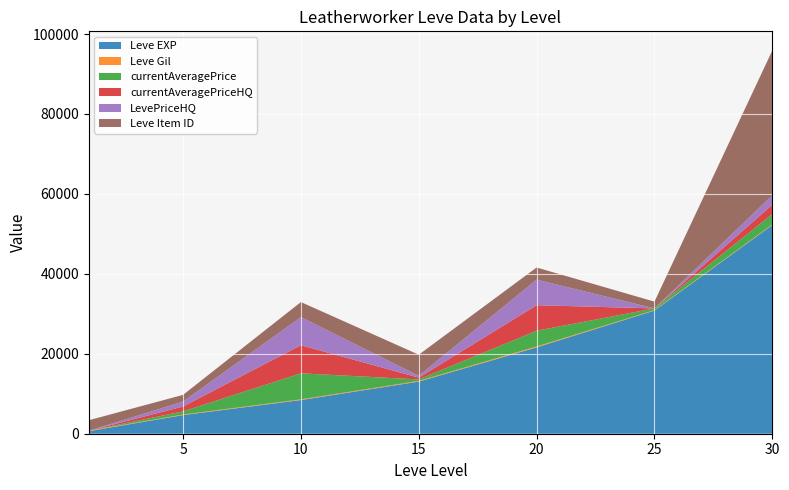

Reading right to left, extract all data points from this chart.

Leve EXP: 30=52220	25=30820	20=21600	15=13040	10=8430	5=4660	1=630
Leve Gil: 30=136	25=107	20=232	15=174	10=170	5=140	1=112
currentAveragePrice: 30=2614	25=425	20=3938	15=373	10=6515	5=793	1=0
currentAveragePriceHQ: 30=2333	25=0	20=6387	15=451	10=7027	5=1221	1=0
LevePriceHQ: 30=2333	25=0	20=6387	15=451	10=7027	5=1221	1=0
Leve Item ID: 30=36248	25=1697	20=3043	15=5277	10=3771	5=1685	1=2631